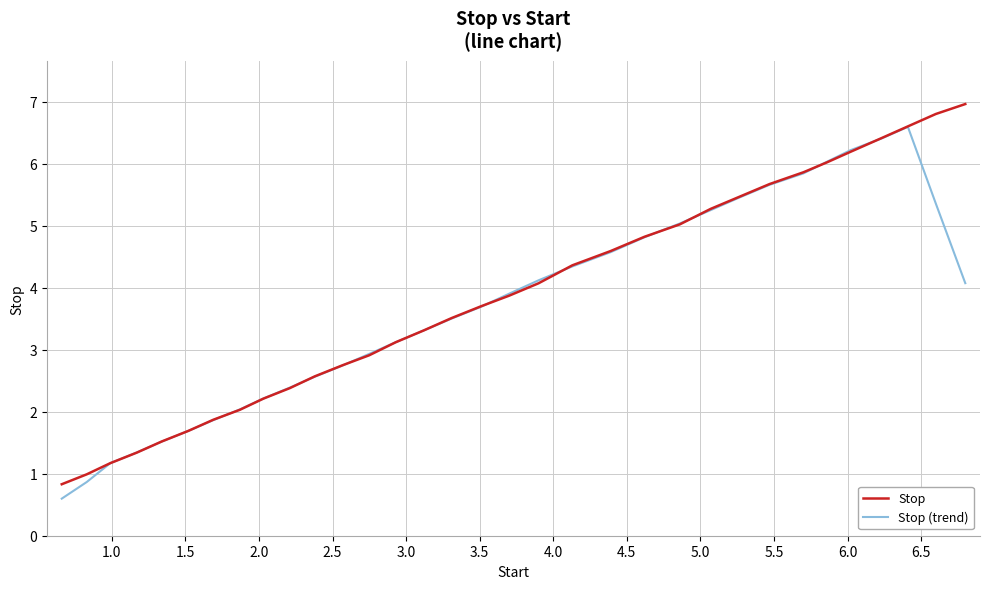

Rank the series by their maximum value, from highest to lowest.

Stop, Stop (trend)